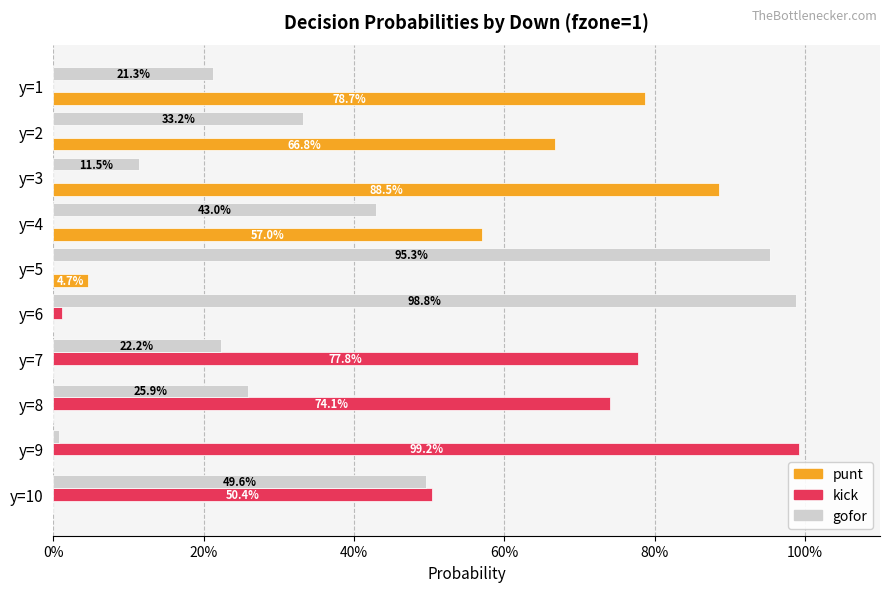

What are all the series names shown in the legend?

punt, kick, gofor